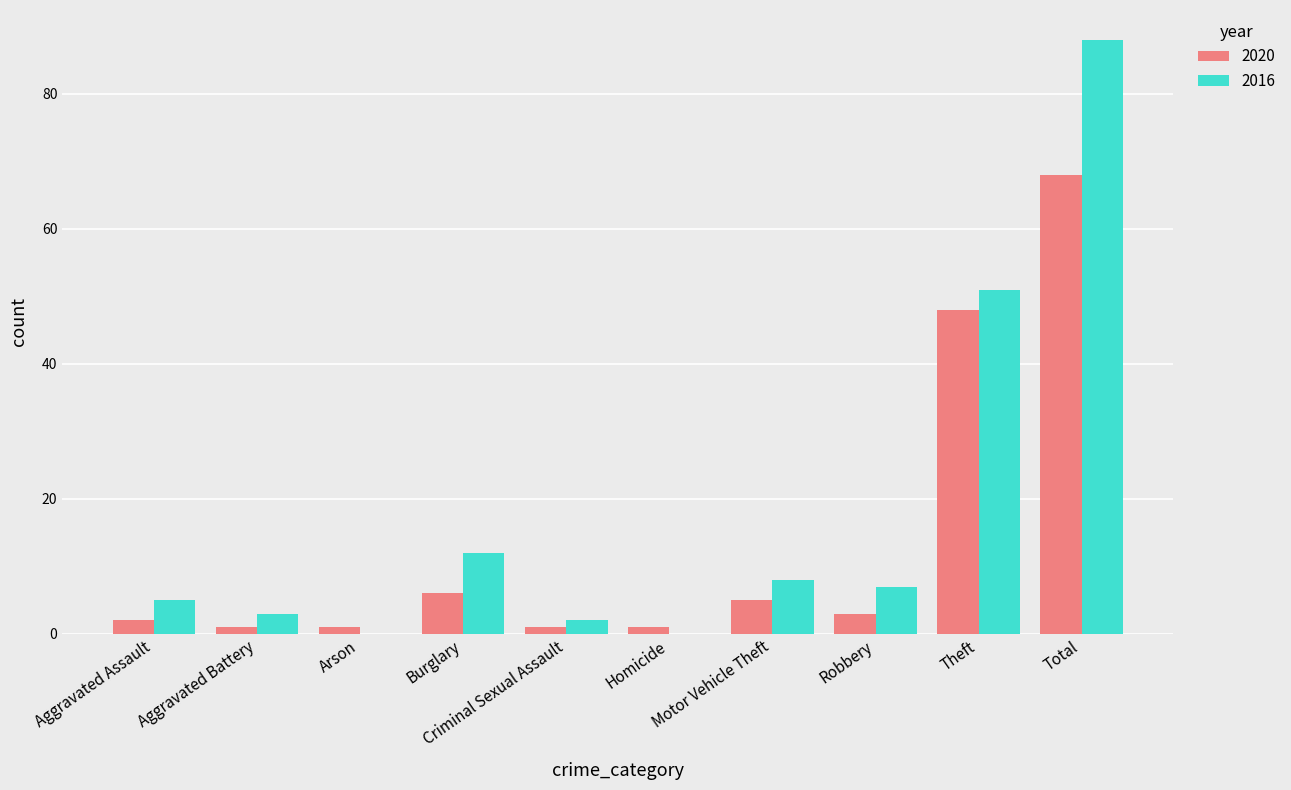

Are the bars horizontal?

No